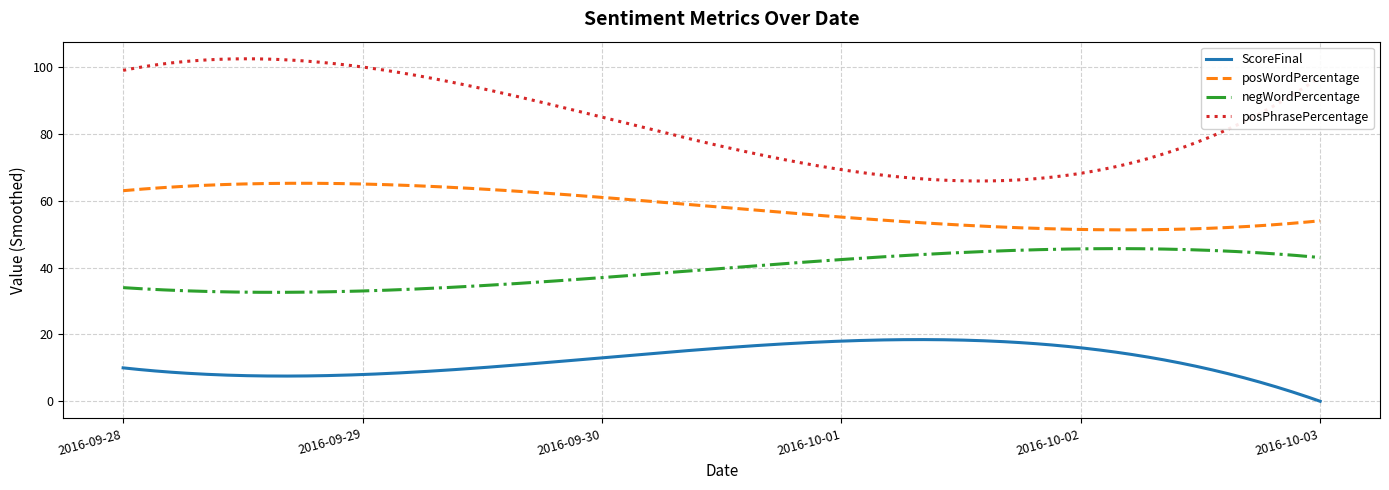

True or false: posPhrasePercentage and posWordPercentage intersect in this chart.

False